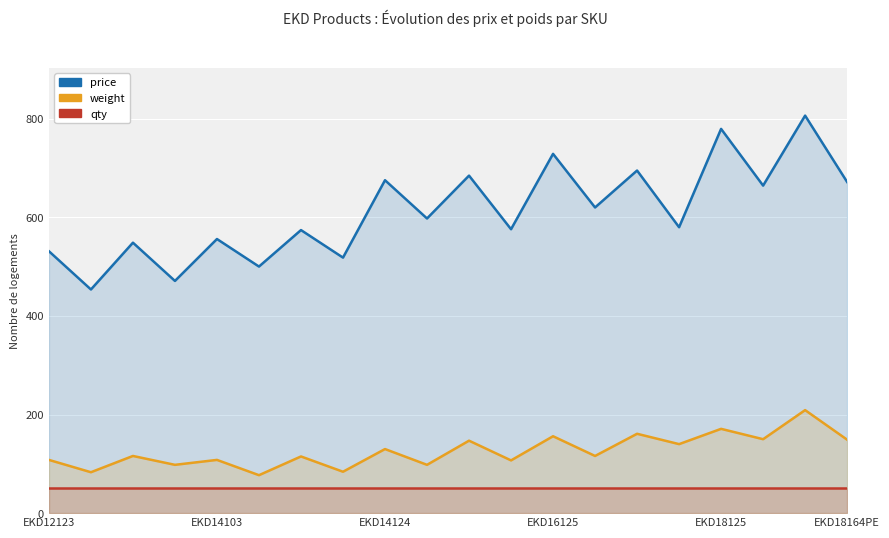

What is the smallest value displayed?

50.0